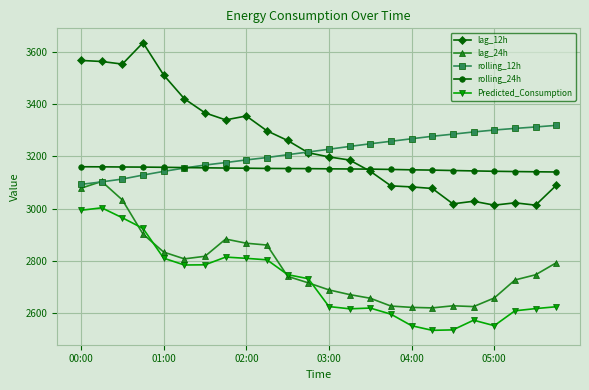

Does the chart display data point markers on the line(s)?

Yes